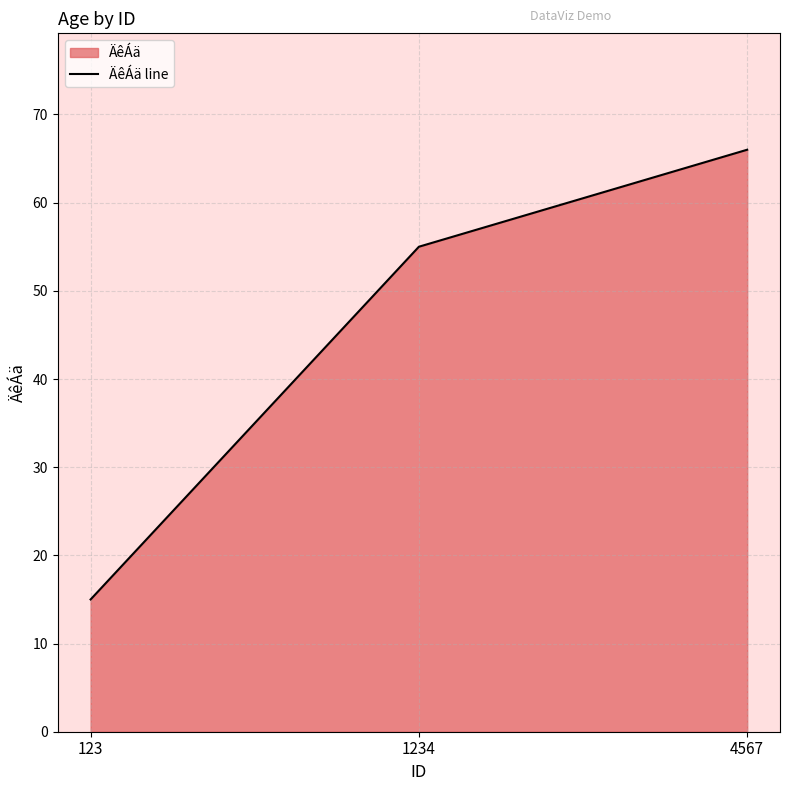

Count the number of data series in this chart.

1